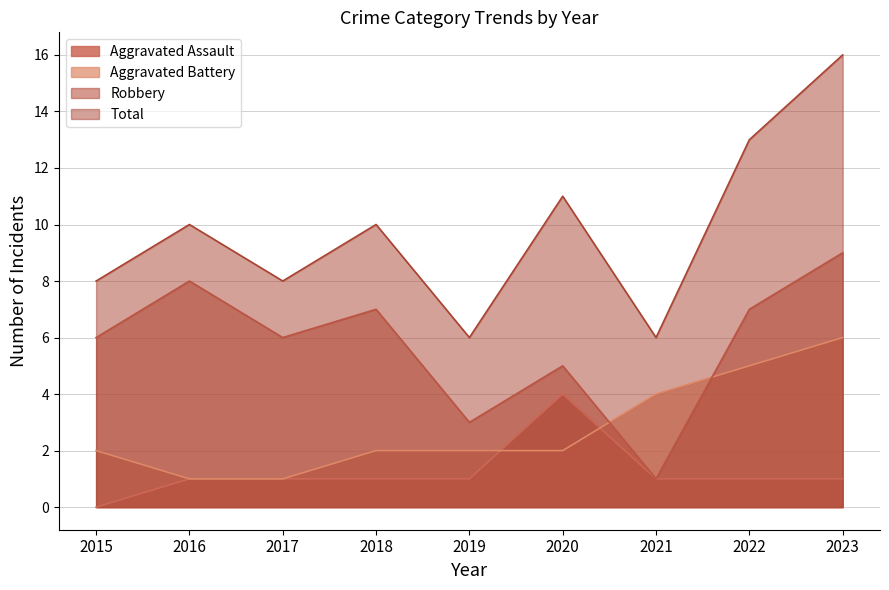

How many lines are shown in the chart?

4